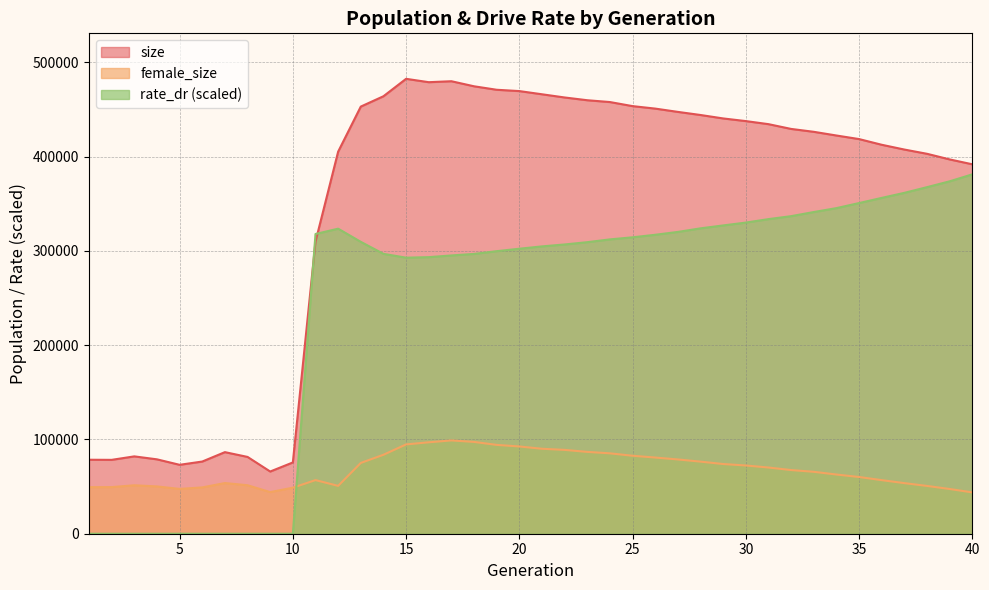

True or false: size has a value of 478929.0 at 16.

True